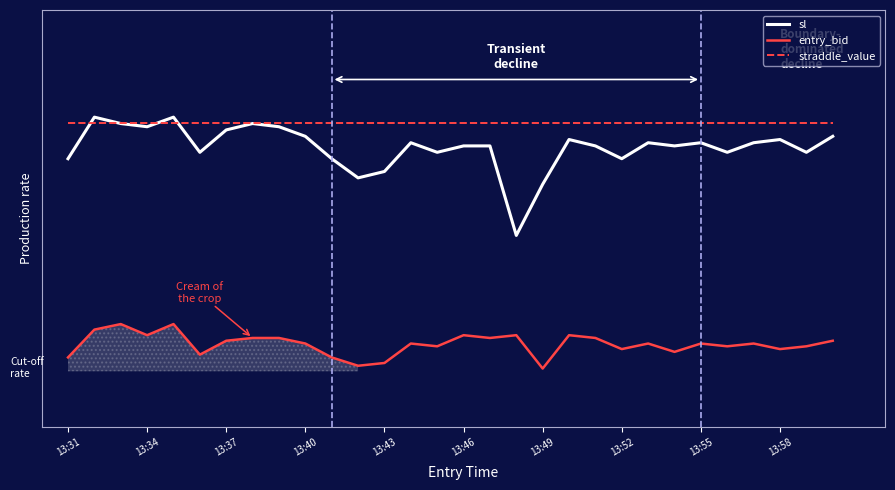

Rank the series by their maximum value, from lowest to highest.

entry_bid, straddle_value, sl